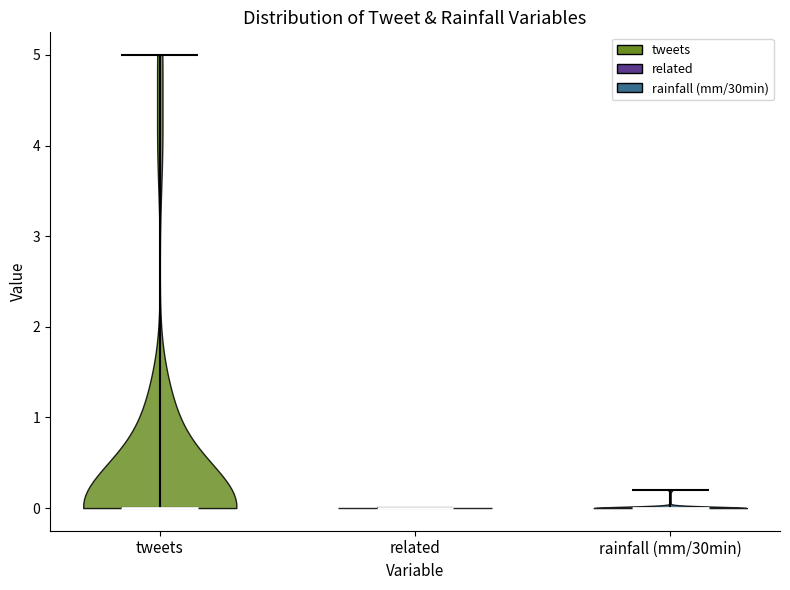

Where does the median line of the violin for related sit on the y-axis? The values are not printed on the chart, so give them approximately, as read against the axis.

0.0